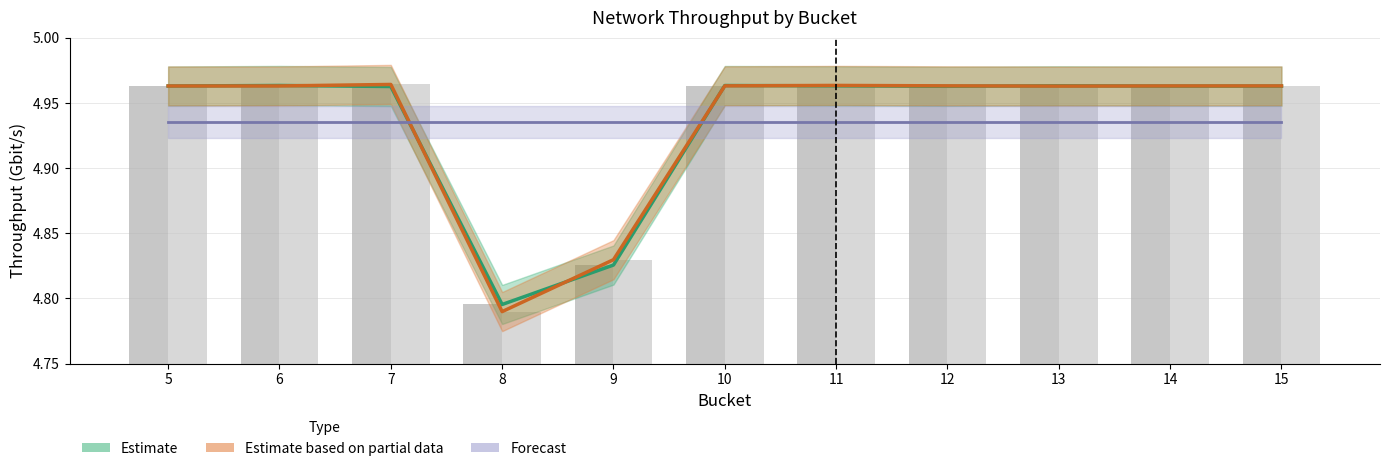

The value of client_throughput_gbit_per_second at 6 is 7.2. True or false?

False